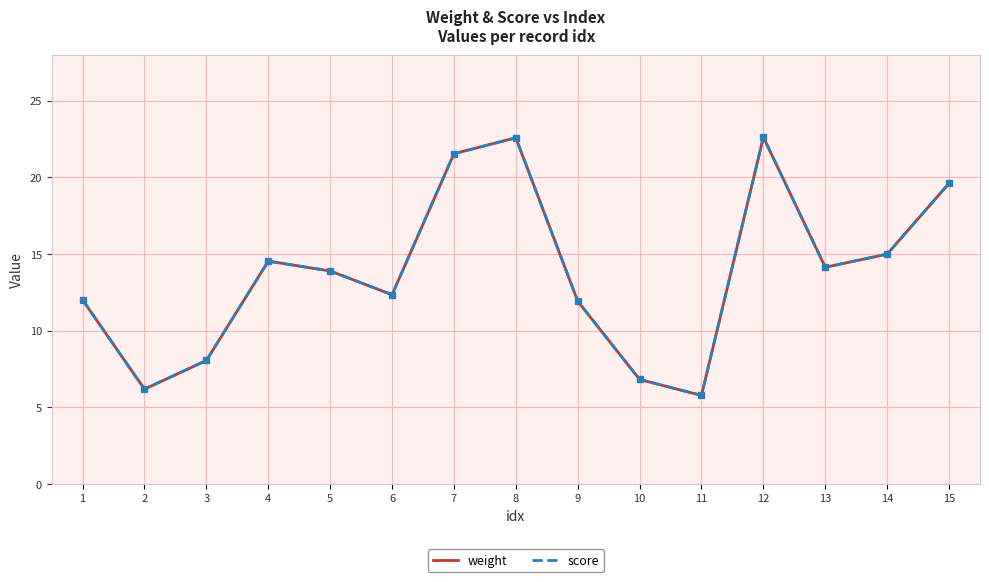

Does the chart display data point markers on the line(s)?

No